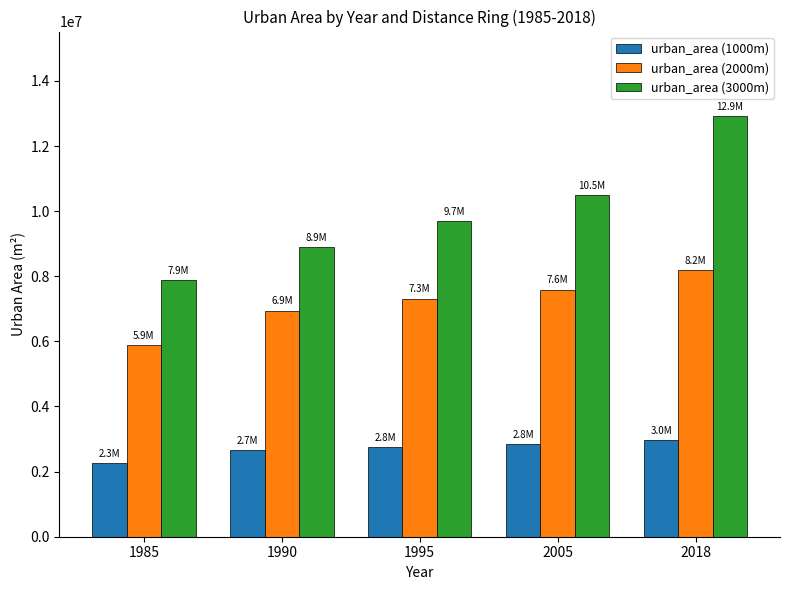

What is the value of the urban_area (3000m) bar at the 3rd from the left?

9705708.3